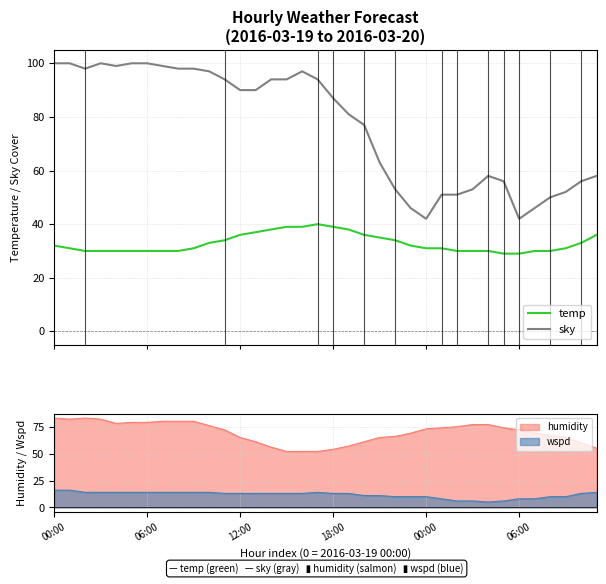

True or false: temp has more than 2 points higher than both neighbors.

False